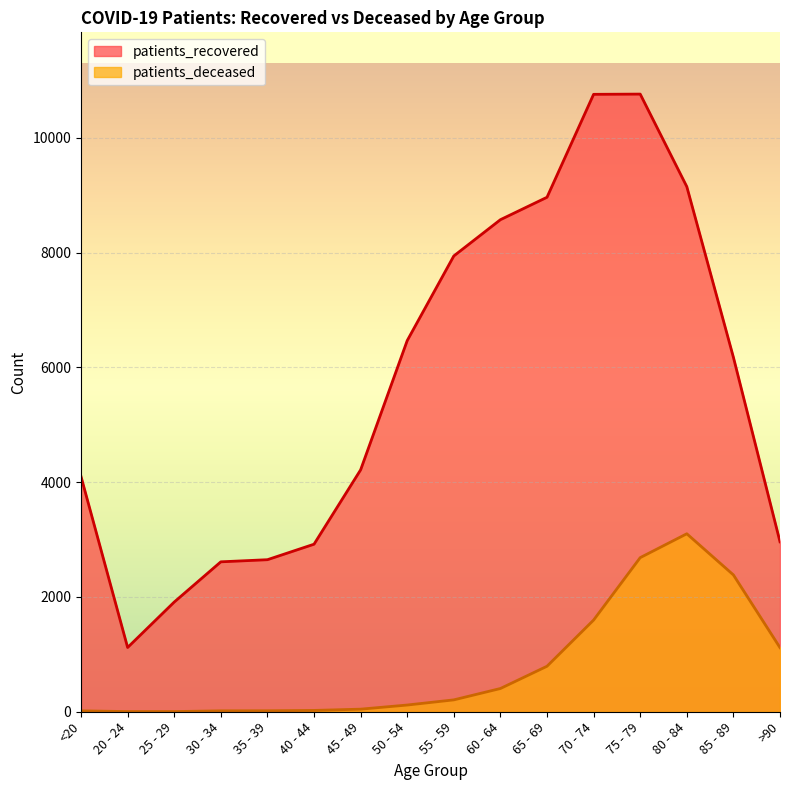

What is the spread (max minus min) of values at 65 - 69?

8174